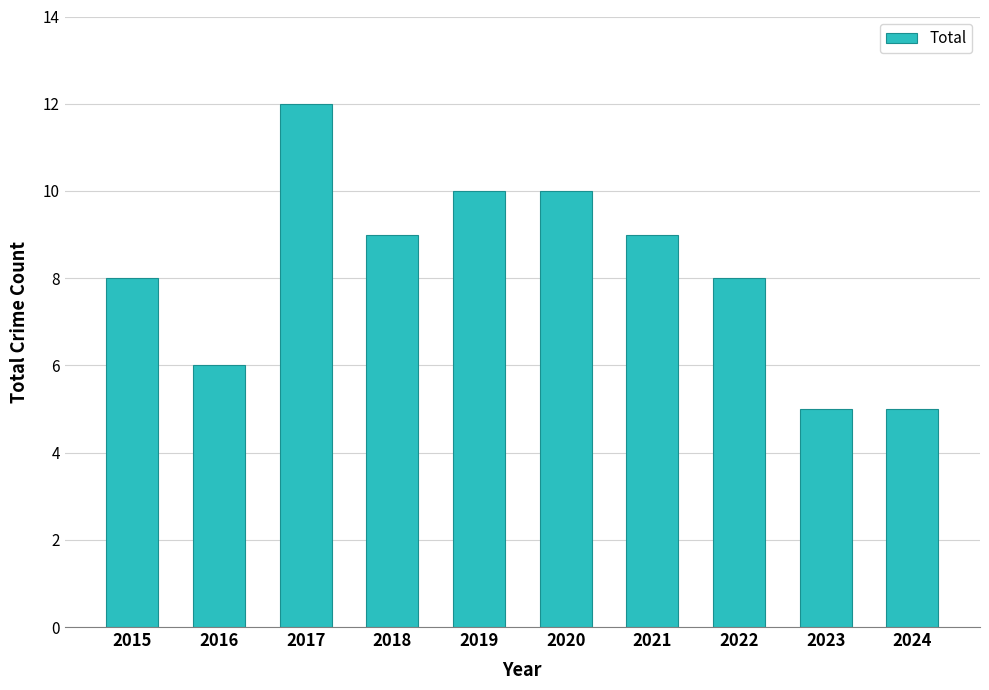

The chart shows a value of 8 at 2024. True or false?

False